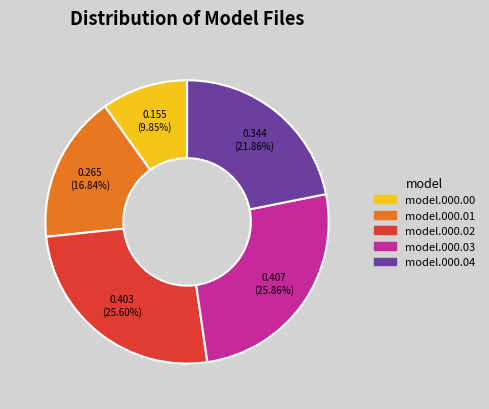

Does any single category account for the majority?

No